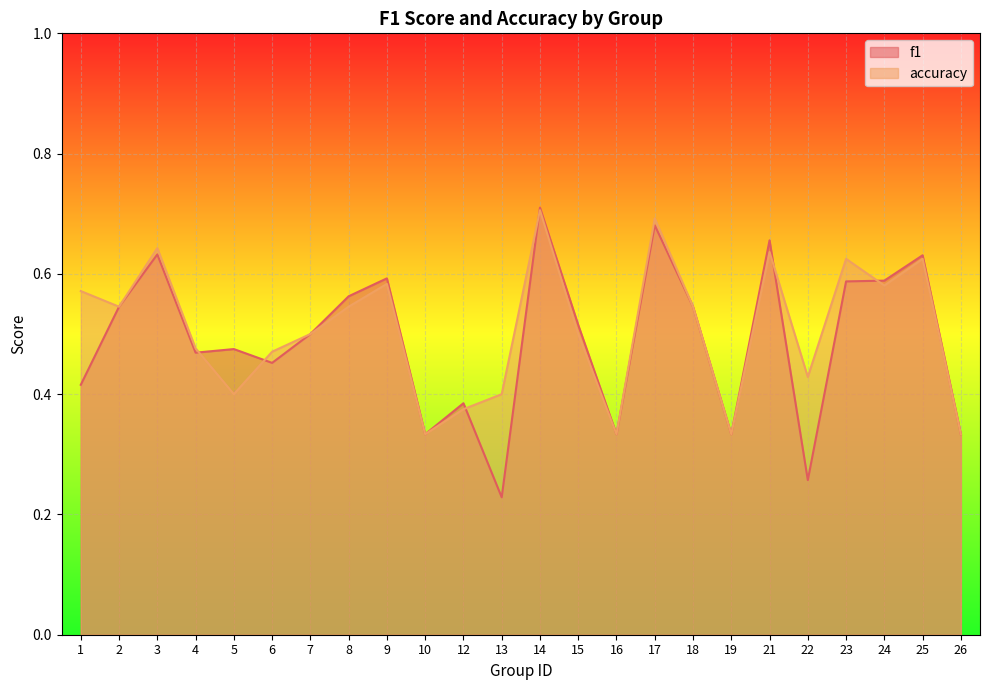

At which category does accuracy reach its first local peak?

3